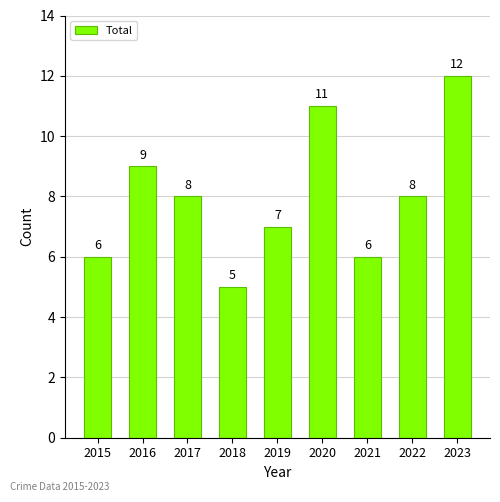

Is it true that the value at 2016 is 9?

True